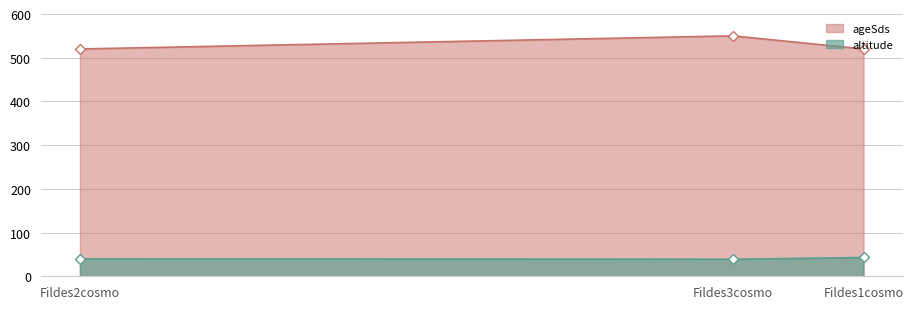

What is the difference between the maximum and minimum values in the altitude series?

4